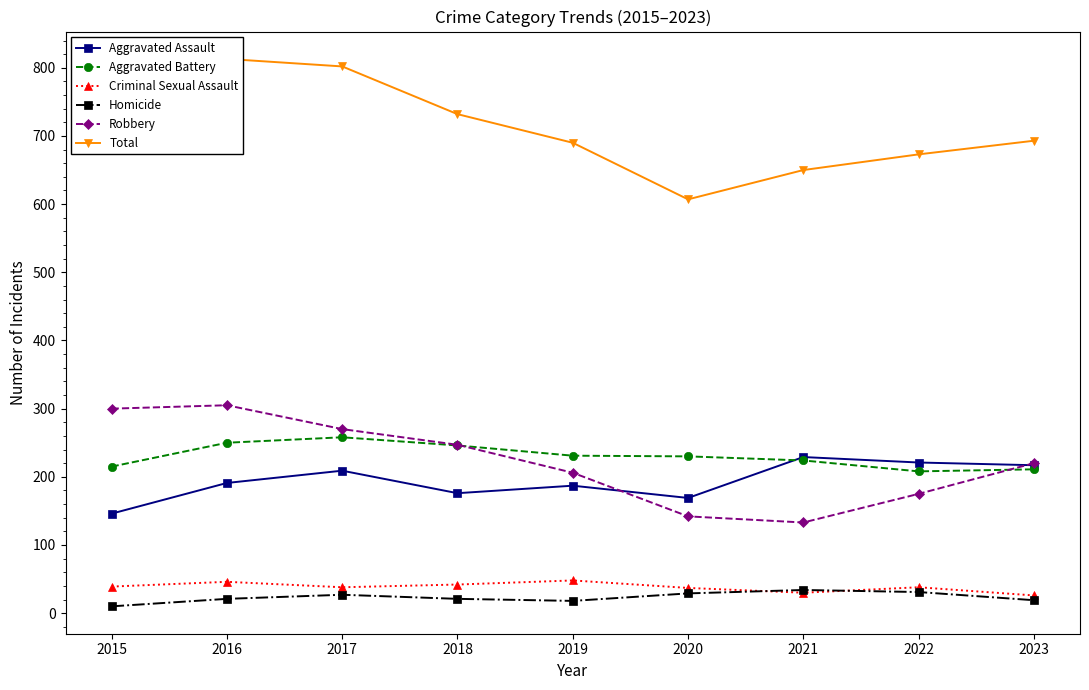

True or false: Robbery has a value of 527 at 2016.

False